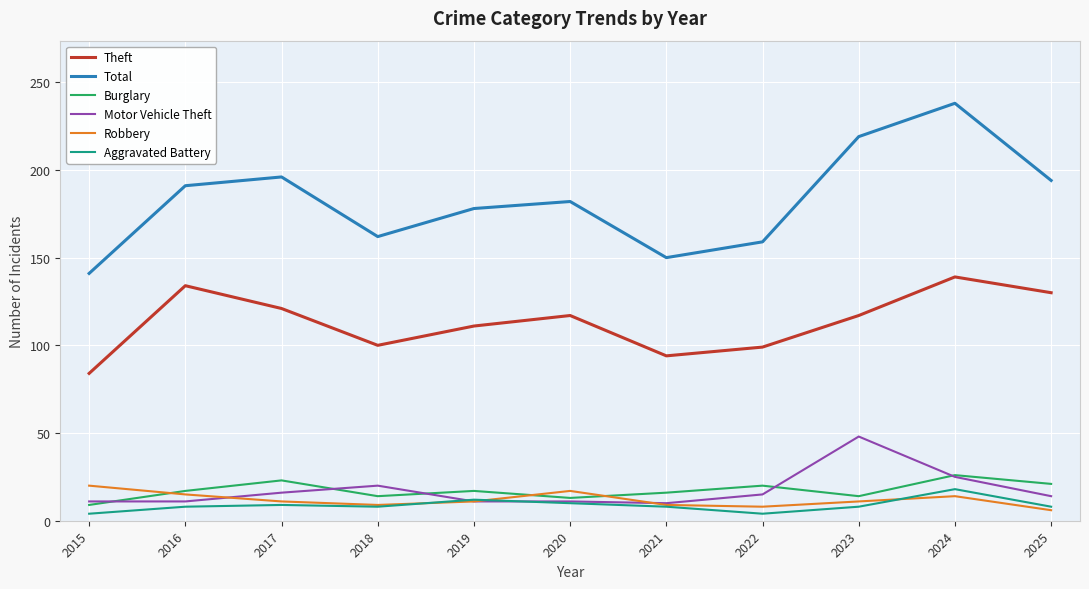

In Burglary, how many points are higher than both neighbors (excluding endpoints)?

4